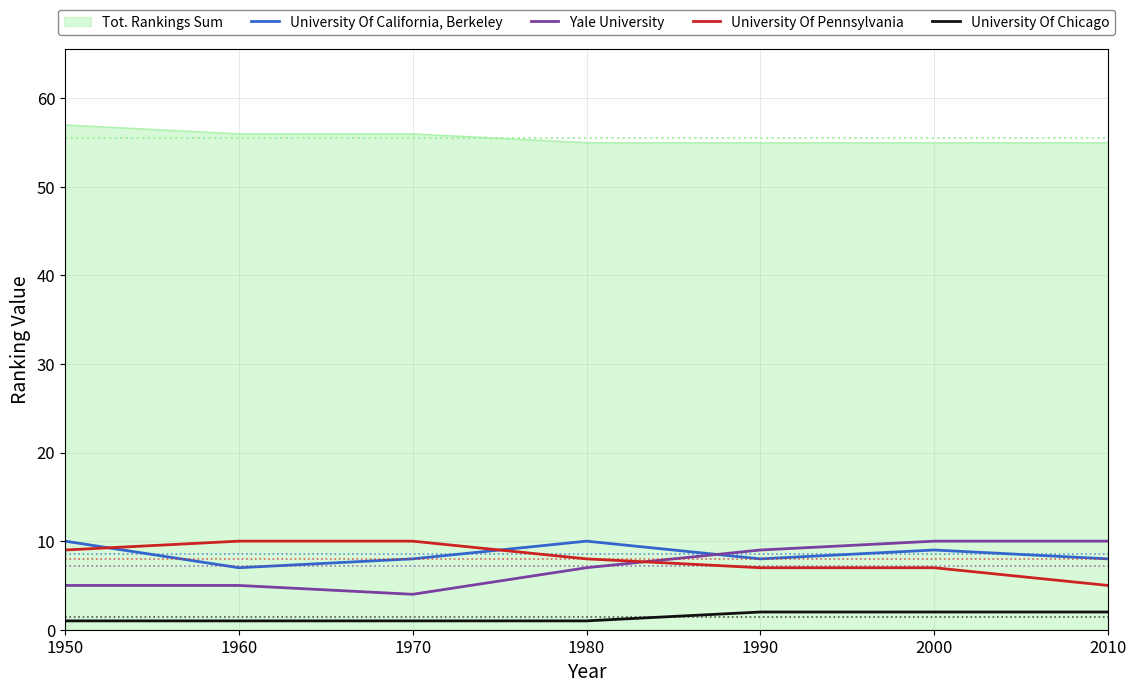

What is the minimum value for University Of Chicago?

1